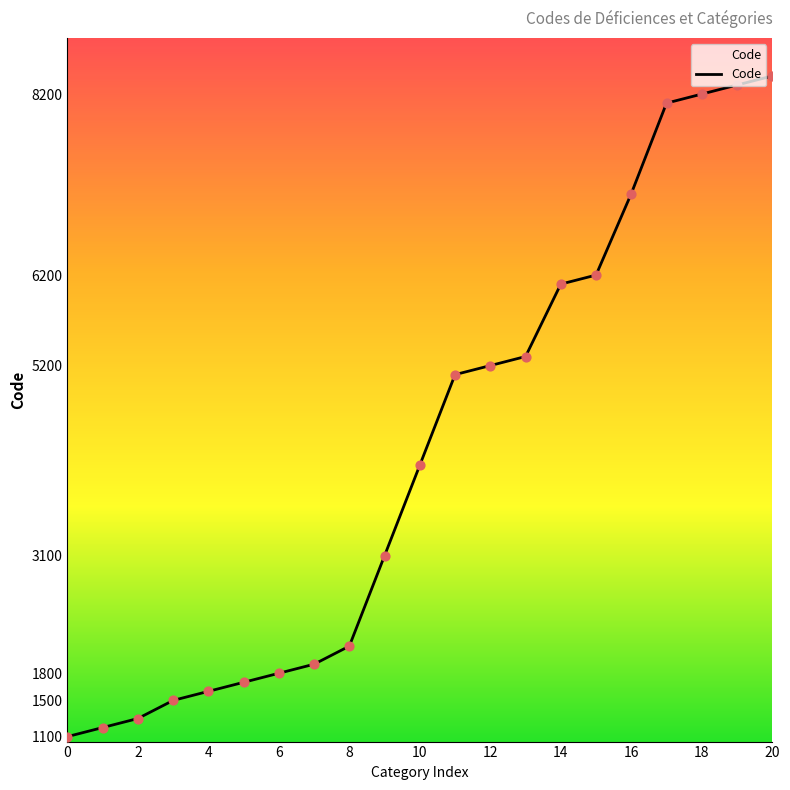

What is the maximum value shown in the chart?

8400